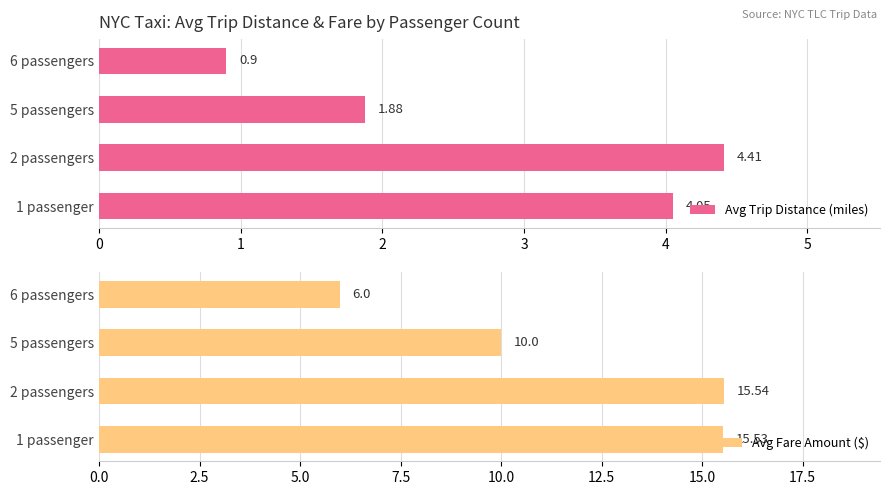

Between 1 and 3, which series saw the biggest shift?

Avg Fare Amount ($)